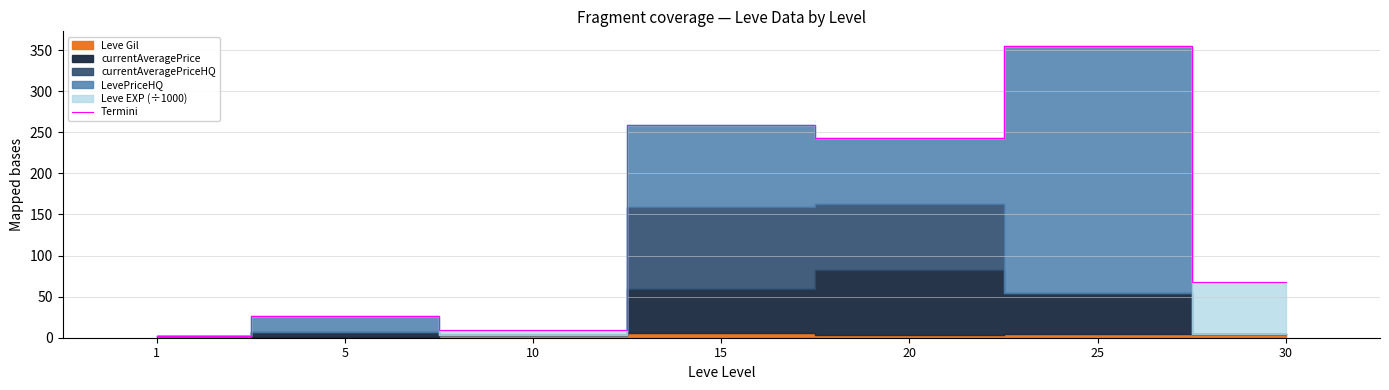

What is the maximum value shown in the chart?

355.0